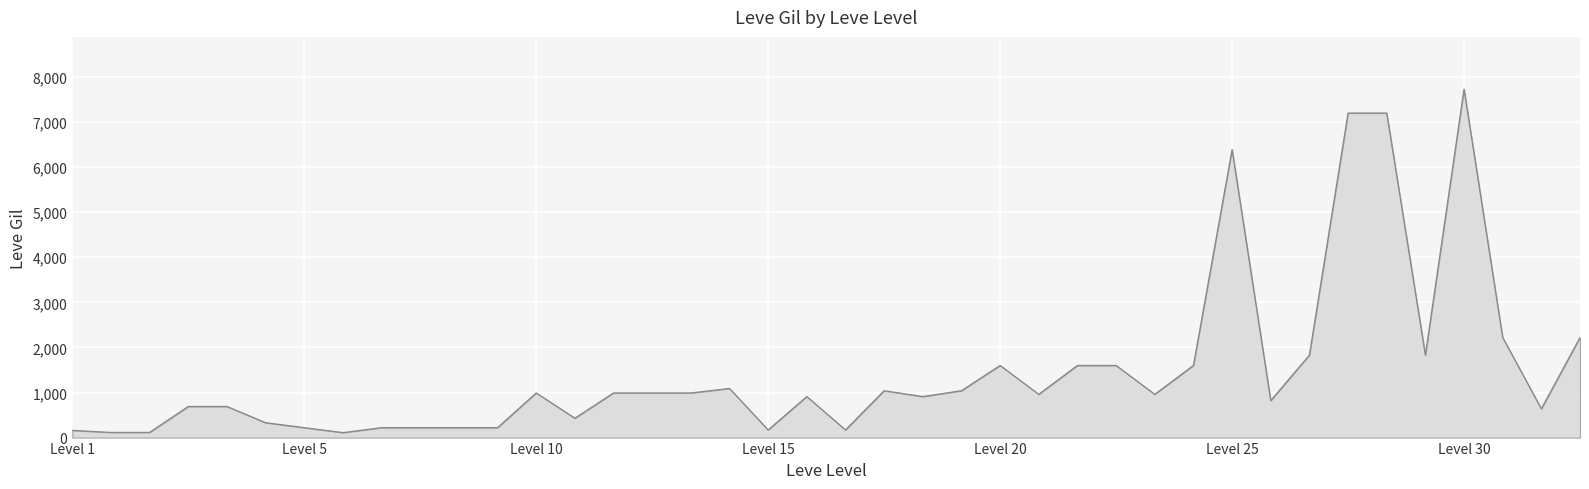

What is the greatest value displayed?

7730